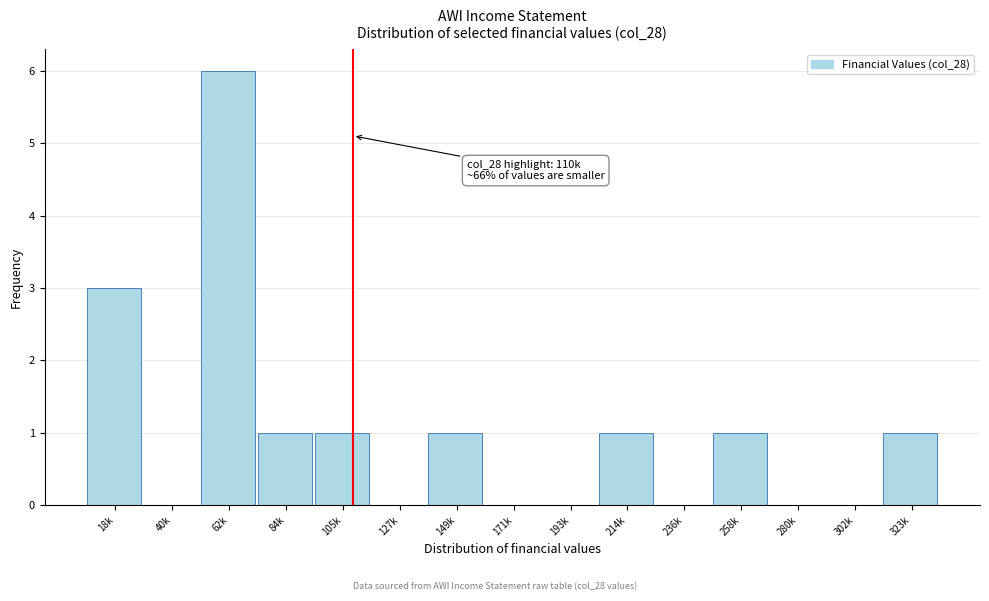

Reading left to right, transcribe all the data shown in this chart.

18k=3	40k=0	62k=6	84k=1	105k=1	127k=0	149k=1	171k=0	193k=0	214k=1	236k=0	258k=1	280k=0	302k=0	323k=1